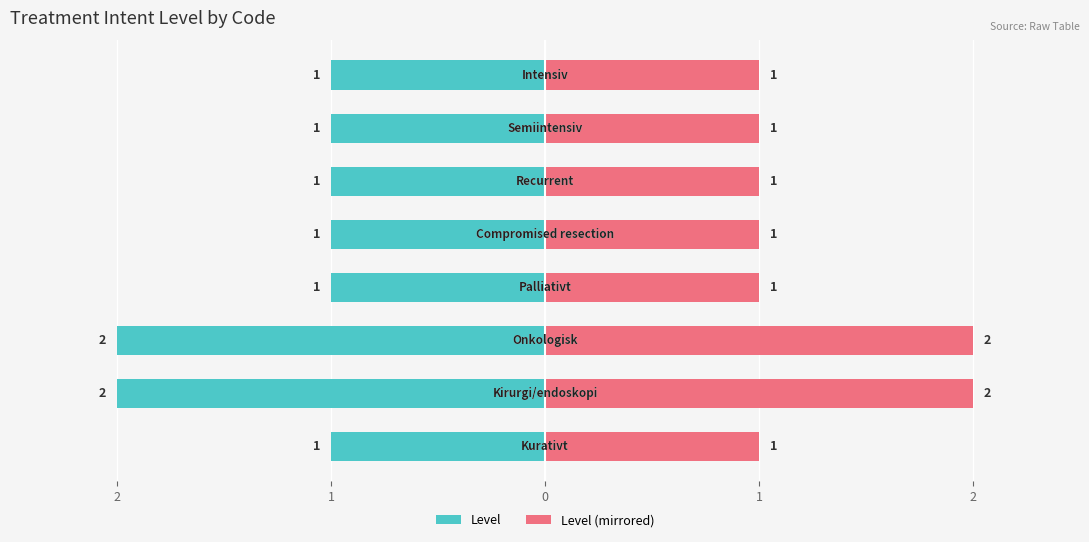

True or false: the data shows 2 at recidiv.

False